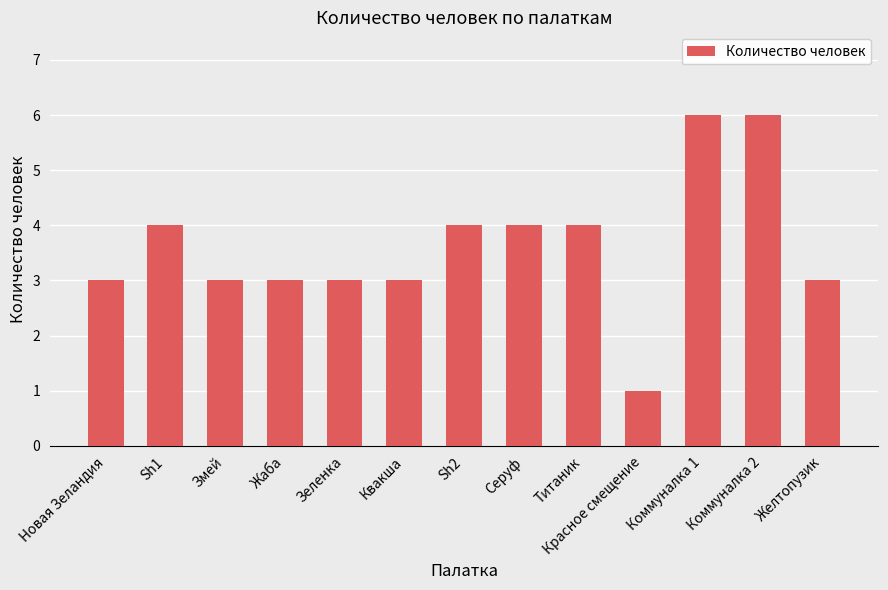

The chart shows a value of 3 at Новая Зеландия. True or false?

True